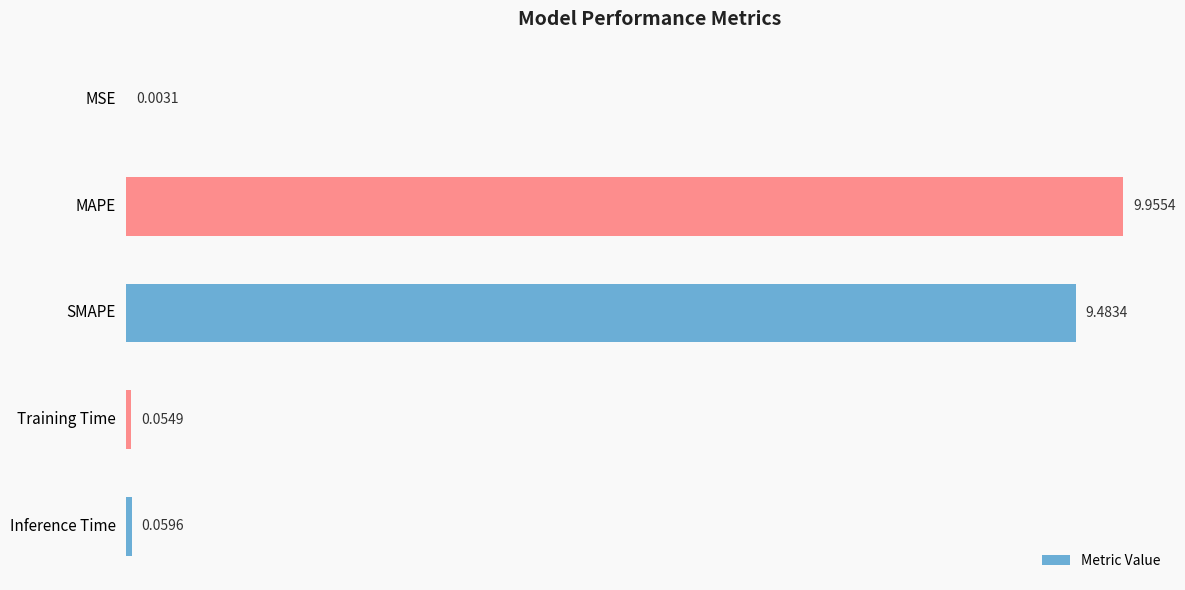

What is the sum of the values at SMAPE and Training Time?

9.5